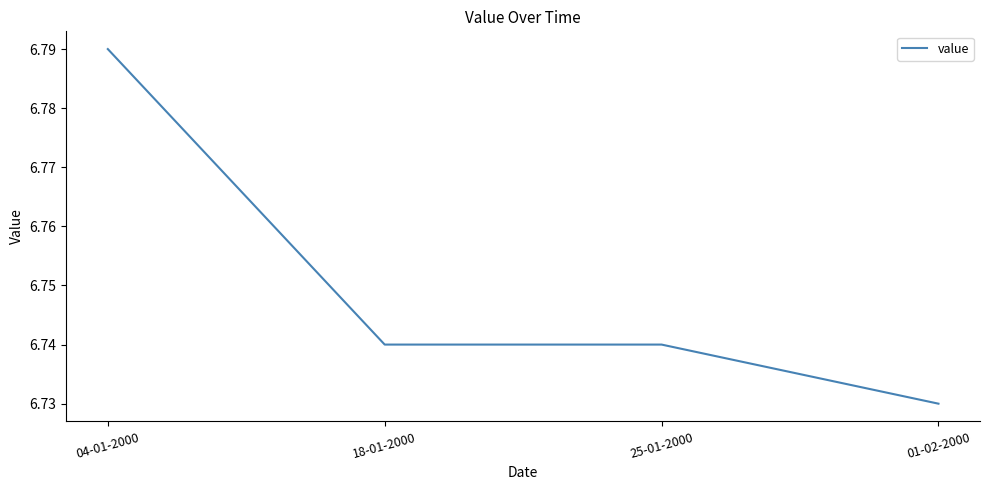

Between 18-01-2000 and 04-01-2000, which is larger?

04-01-2000